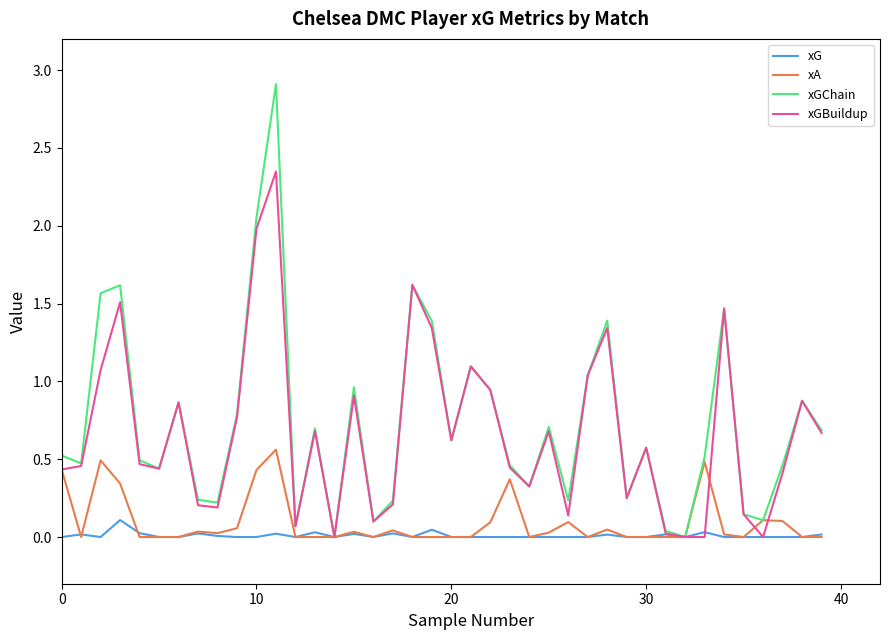

Which series has the widest spread of values?

xGChain